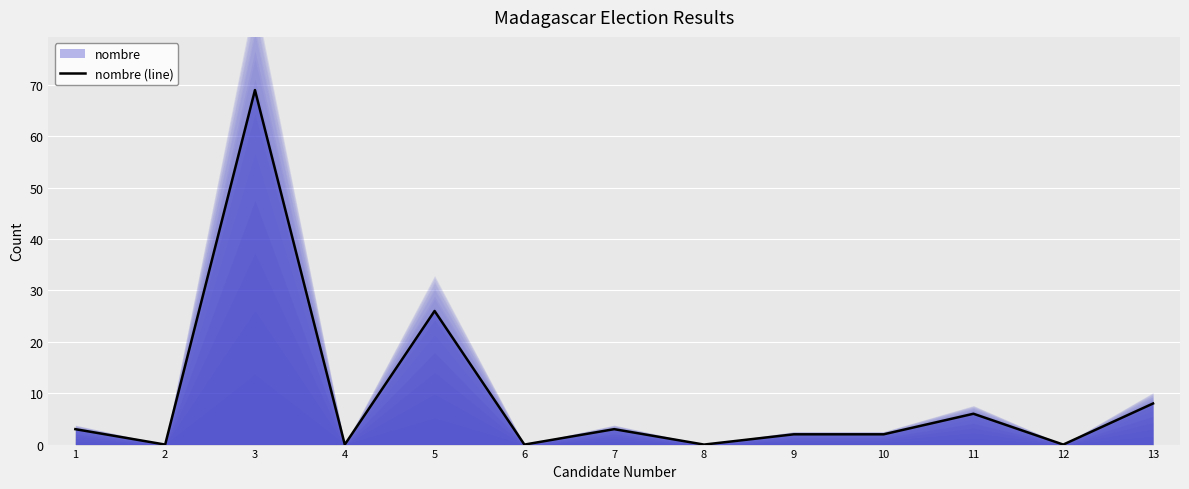

True or false: there are more than 0 points higher than both neighbors.

True